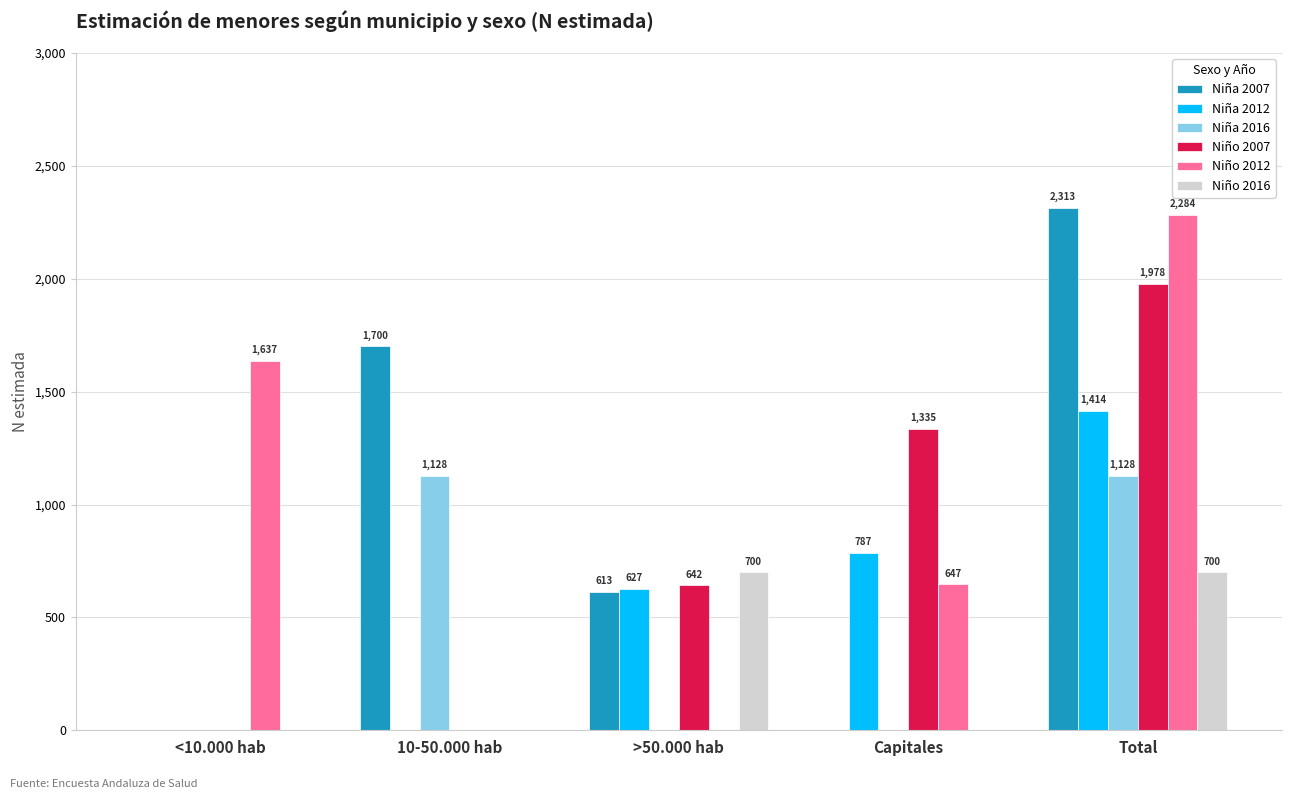

How many groups of bars are there?

5